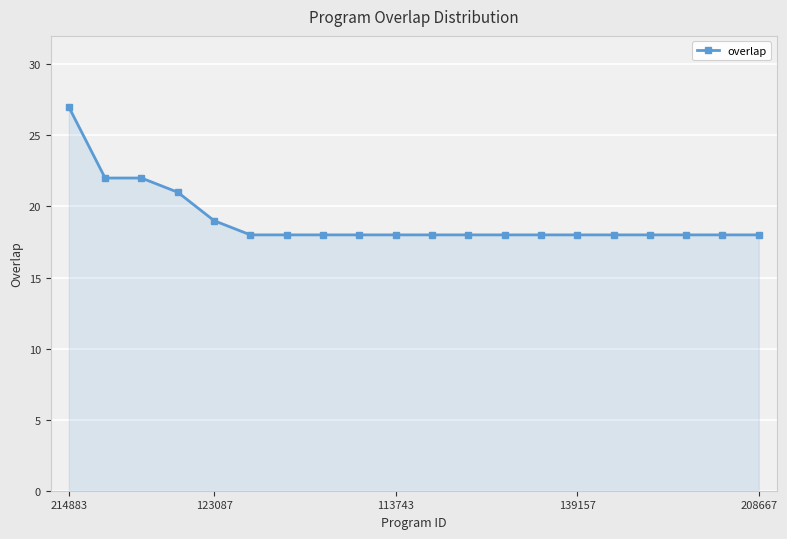

What is the difference between the maximum and minimum values?

9